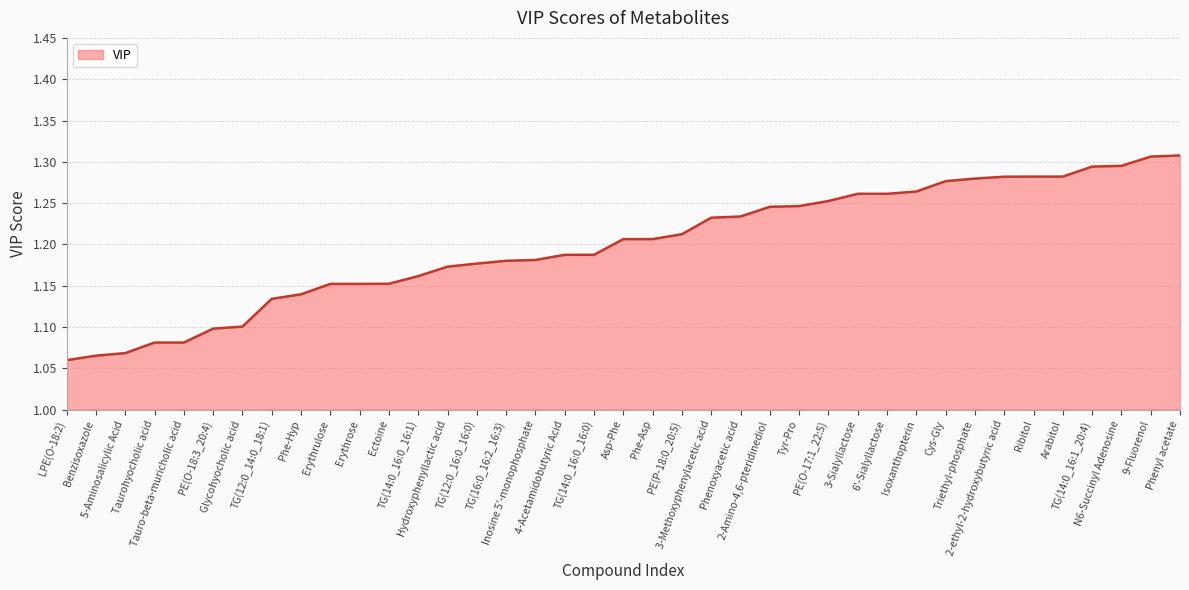

True or false: the data shows 1.2 at Phe-Asp.

True